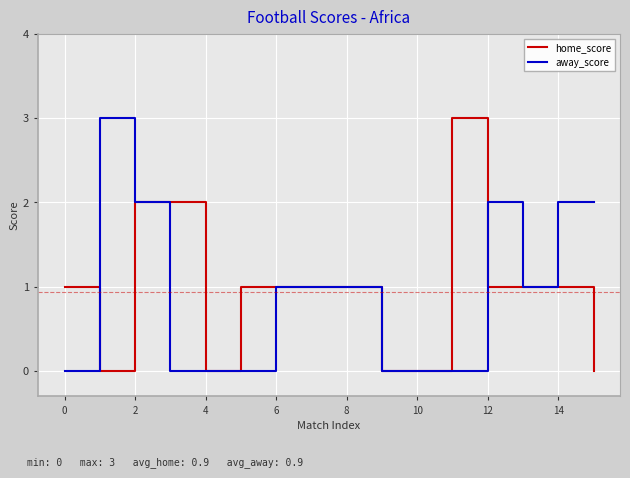

What is the maximum value for away_score?

3